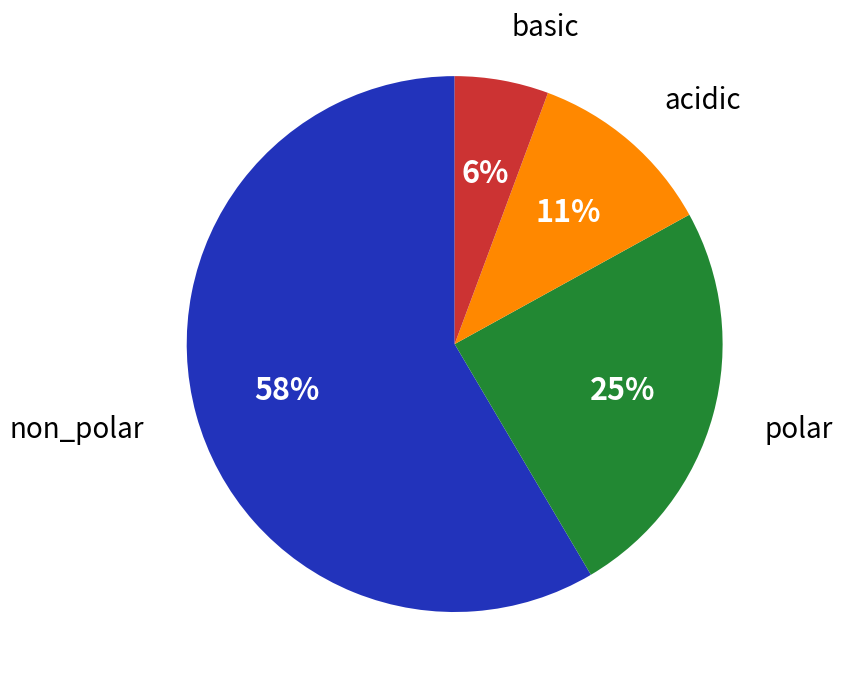

What percentage is the basic slice, to the nearest percent?

6%